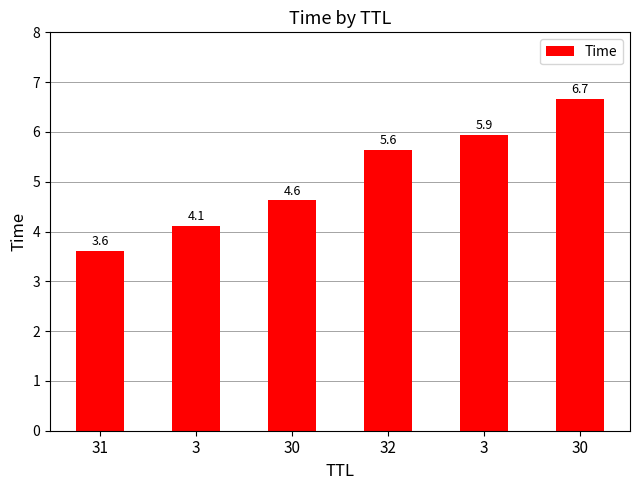

What is the minimum value shown in the chart?

3.6